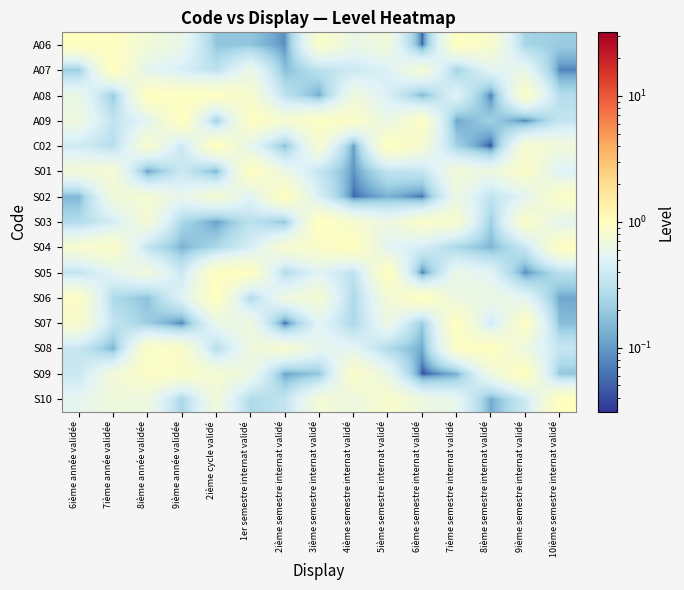

What is the greatest value displayed?

1.0